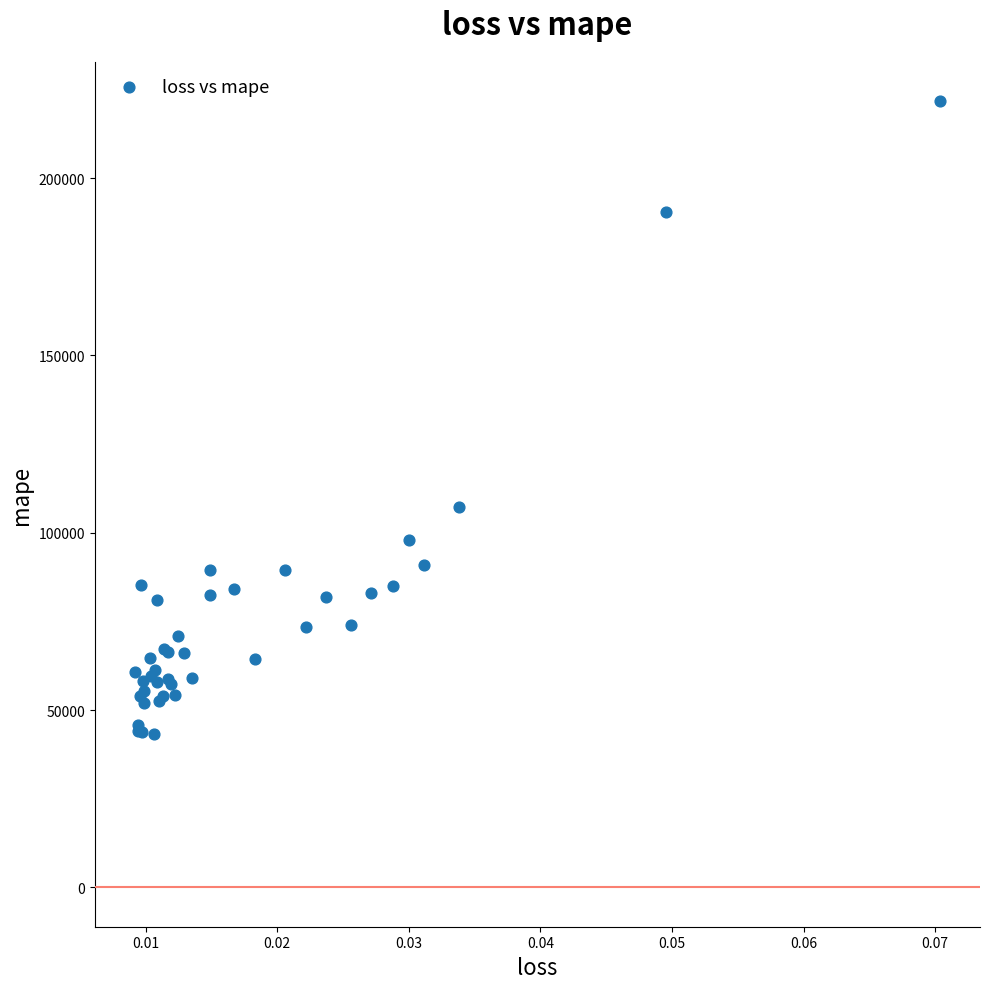

What Y value in the scatter plot is closest to 132417?

107291.3